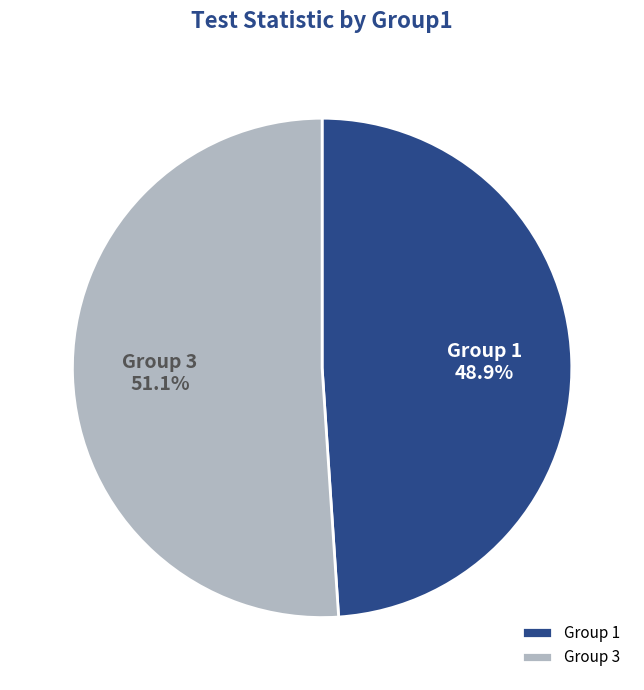

Approximately how many times larger is the value at Group 3 compared to Group 1?

1.0